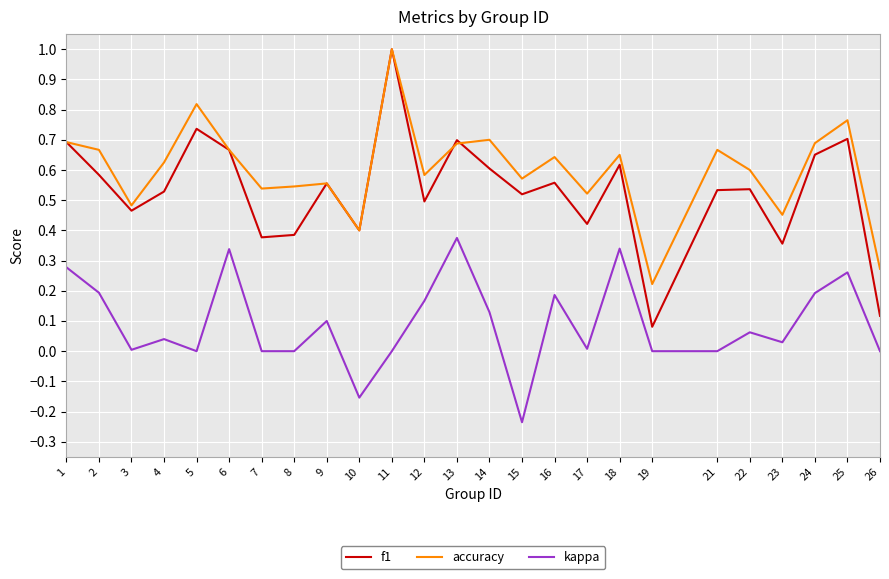

At how many categories does at least one series exceed 0?

25